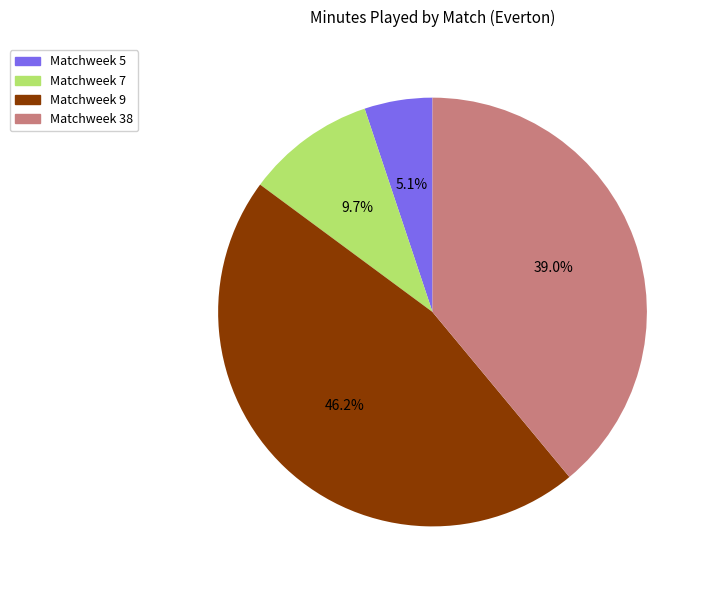

Count the number of slices in the pie.

4